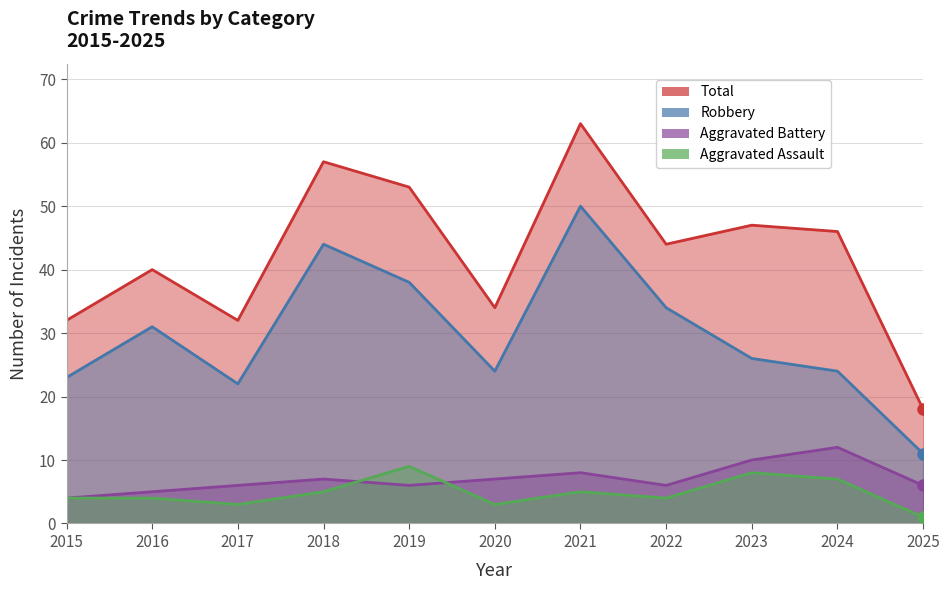

What is the spread (max minus min) of values at 2021?

58